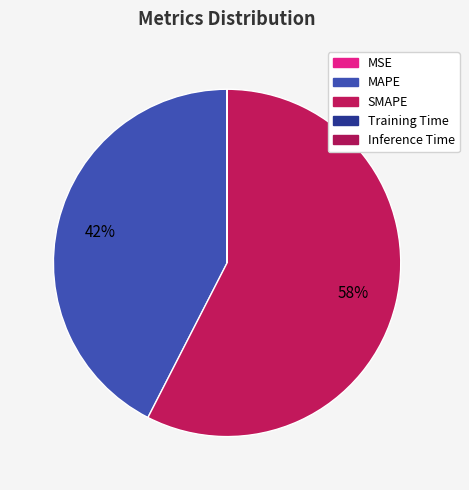

Is SMAPE the majority of the pie?

Yes